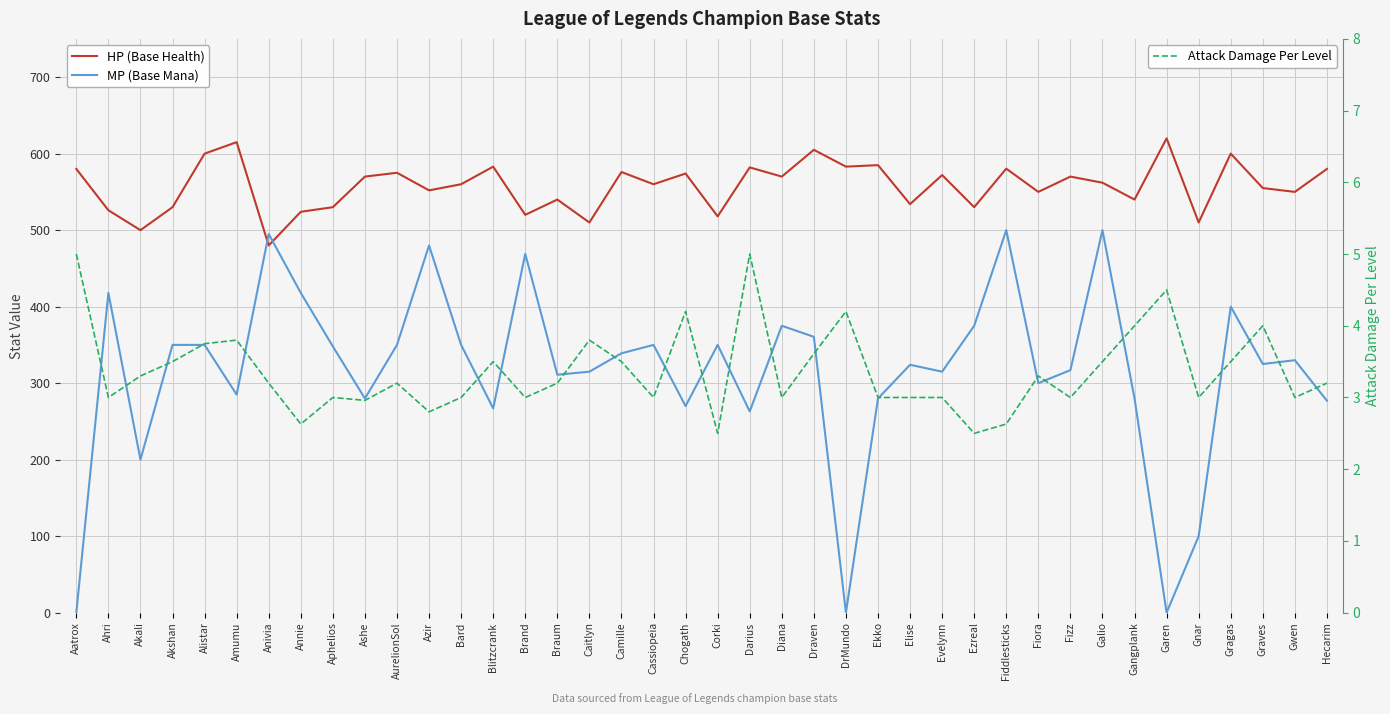

At how many categories does at least one series exceed 280?

40